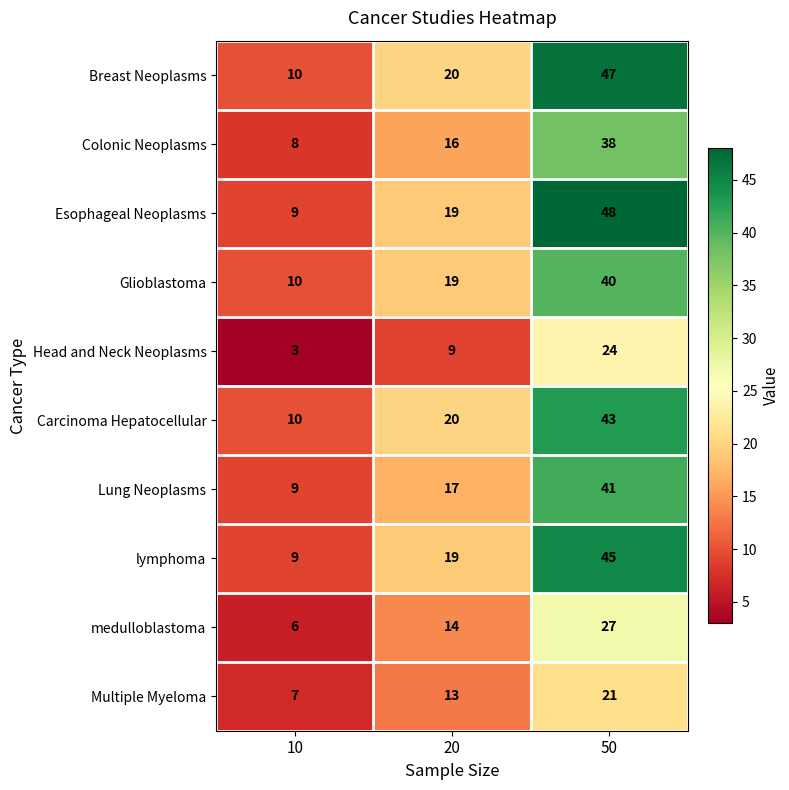

Reading right to left, what are all the values shown in this chart?

Breast Neoplasms: 47	20	10
Colonic Neoplasms: 38	16	8
Esophageal Neoplasms: 48	19	9
Glioblastoma: 40	19	10
Head and Neck Neoplasms: 24	9	3
Carcinoma Hepatocellular: 43	20	10
Lung Neoplasms: 41	17	9
lymphoma: 45	19	9
medulloblastoma: 27	14	6
Multiple Myeloma: 21	13	7